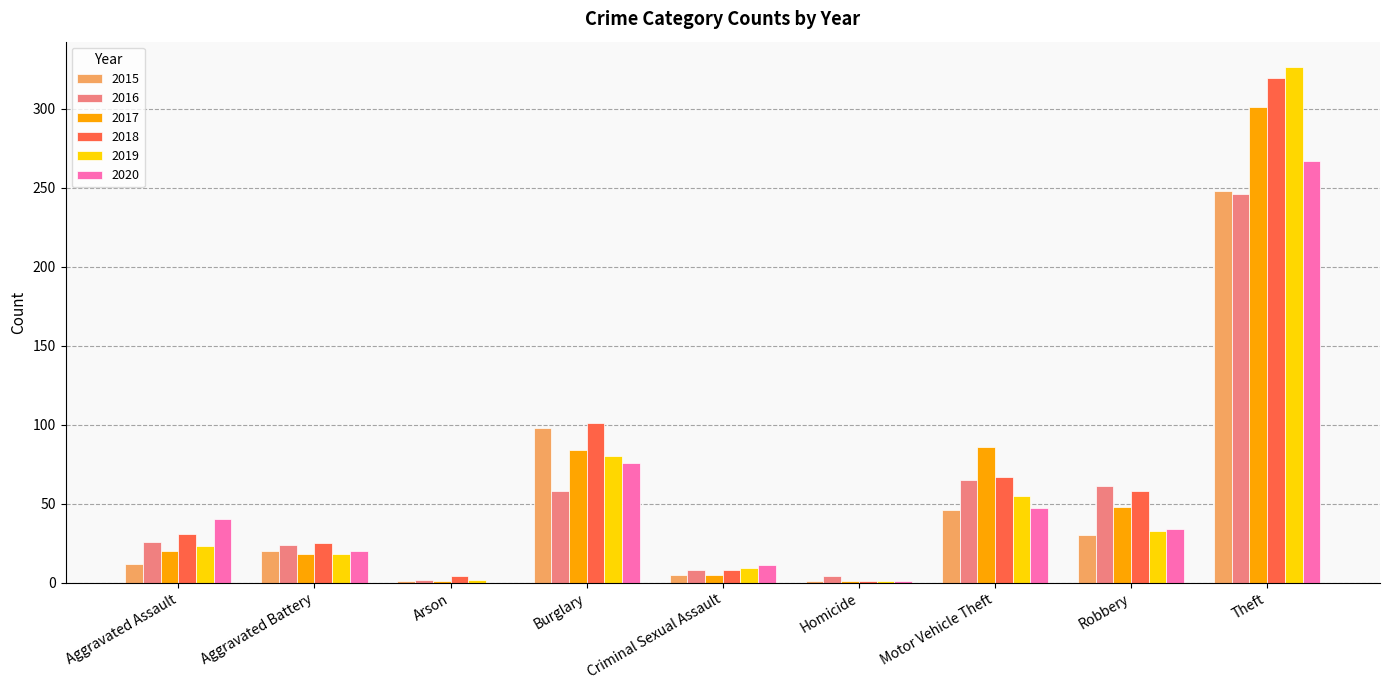

Which series has the largest total across all categories?

2018